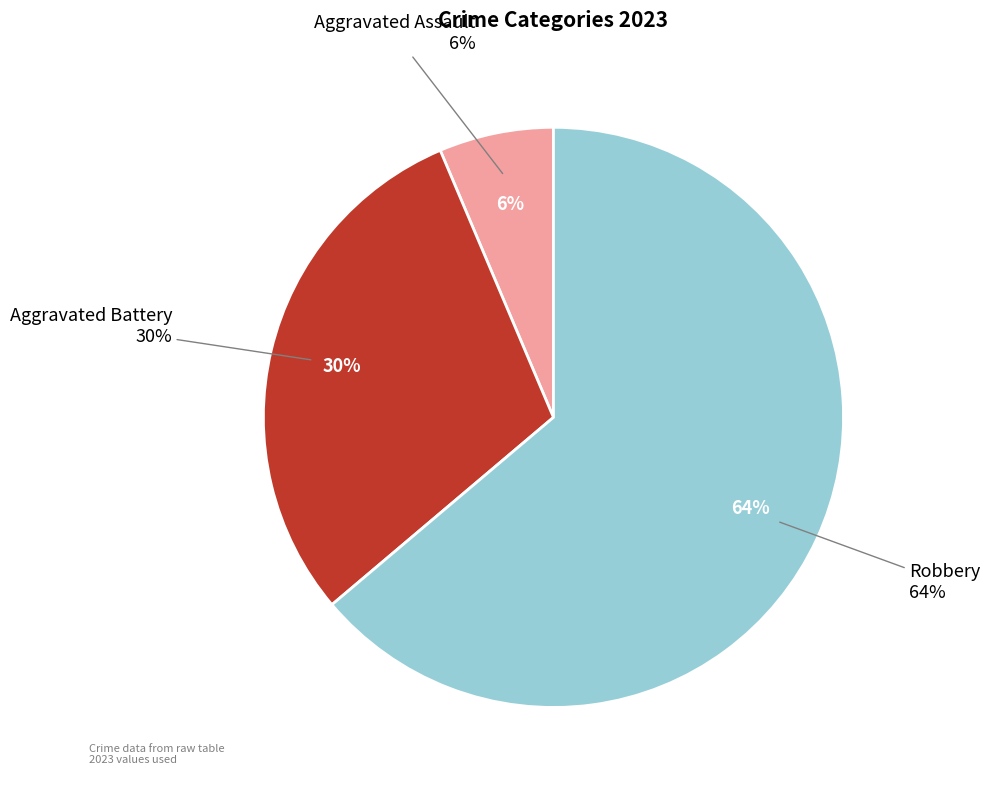

Is it true that Robbery is 64% of the pie?

True